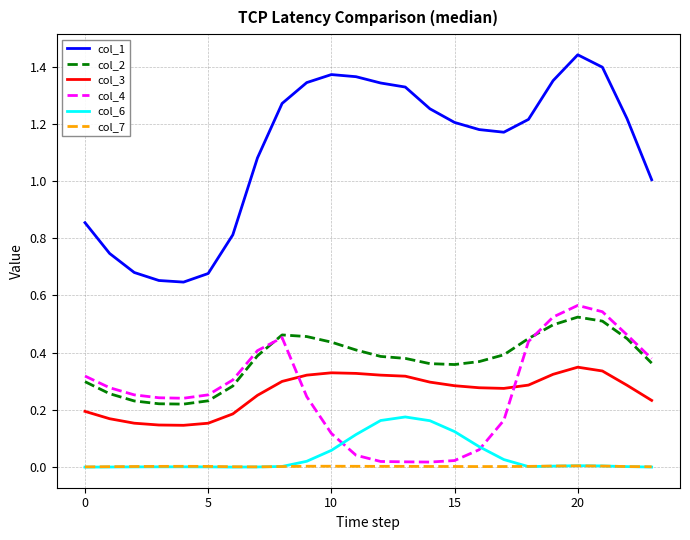

Which series has the widest spread of values?

col_1